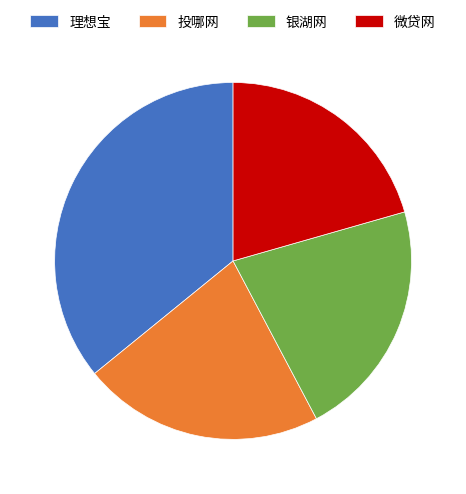

Approximately how many times larger is the value at 银湖网 compared to 微贷网?

1.1